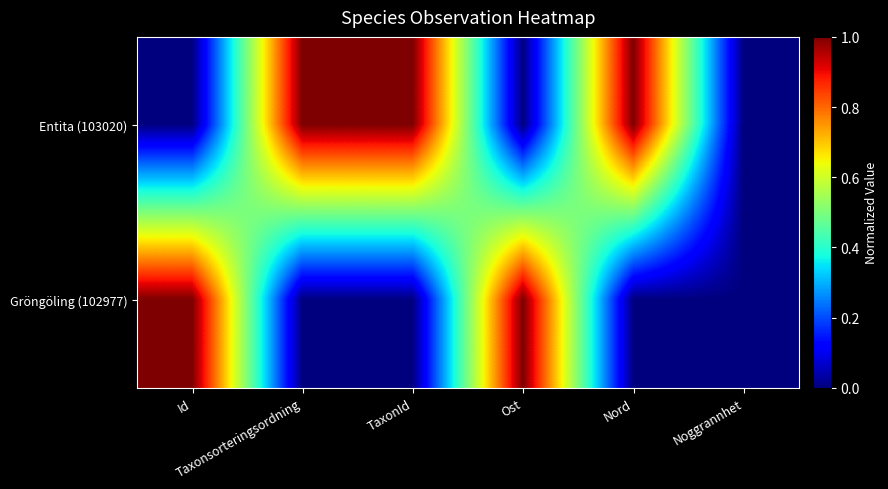

At which category does the chart reach its minimum across all series?

Id